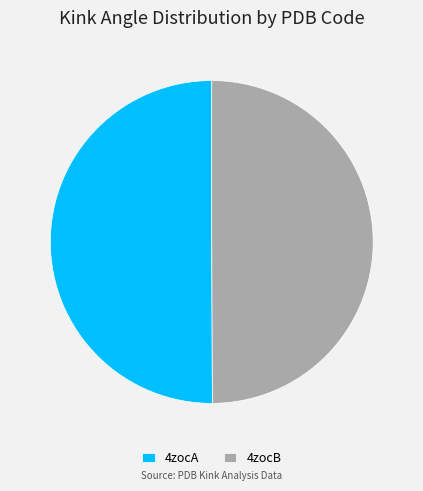

Combined, do 4zocB and 4zocA account for over 50%?

Yes